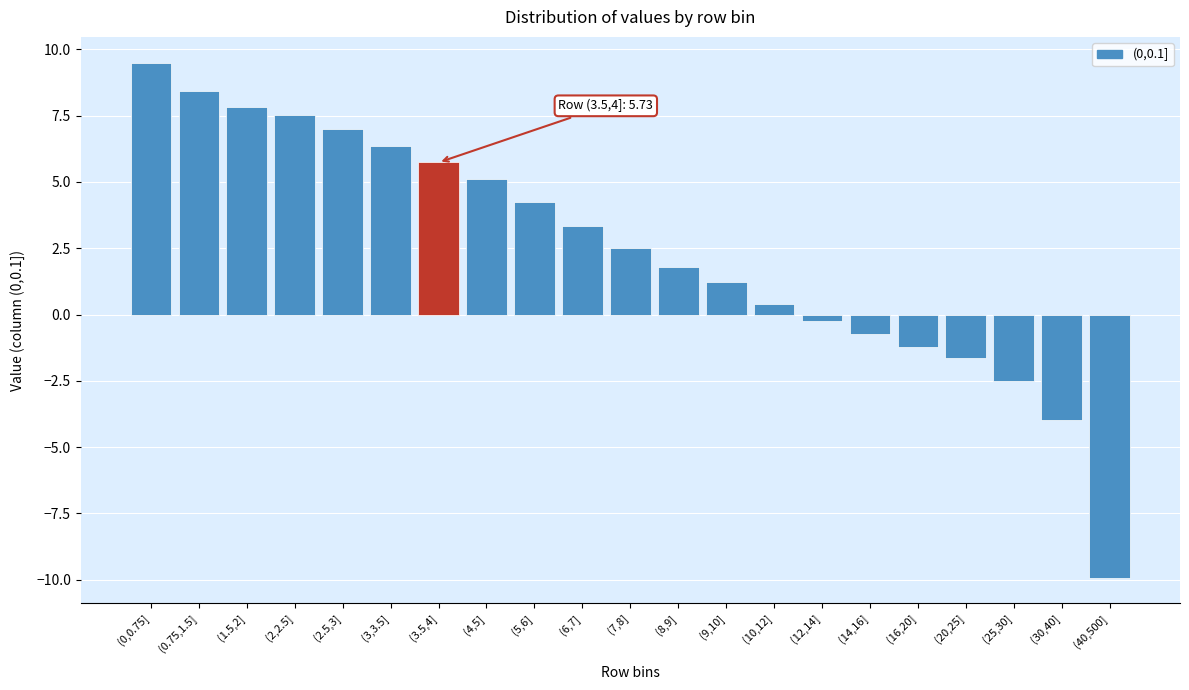

Reading left to right, list all the values displayed in this chart.

(0,0.75]=9.5	(0.75,1.5]=8.4	(1.5,2]=7.8	(2,2.5]=7.5	(2.5,3]=7.0	(3,3.5]=6.3	(3.5,4]=5.7	(4,5]=5.1	(5,6]=4.2	(6,7]=3.3	(7,8]=2.5	(8,9]=1.8	(9,10]=1.2	(10,12]=0.4	(12,14]=-0.2	(14,16]=-0.7	(16,20]=-1.2	(20,25]=-1.6	(25,30]=-2.5	(30,40]=-4.0	(40,500]=-9.9